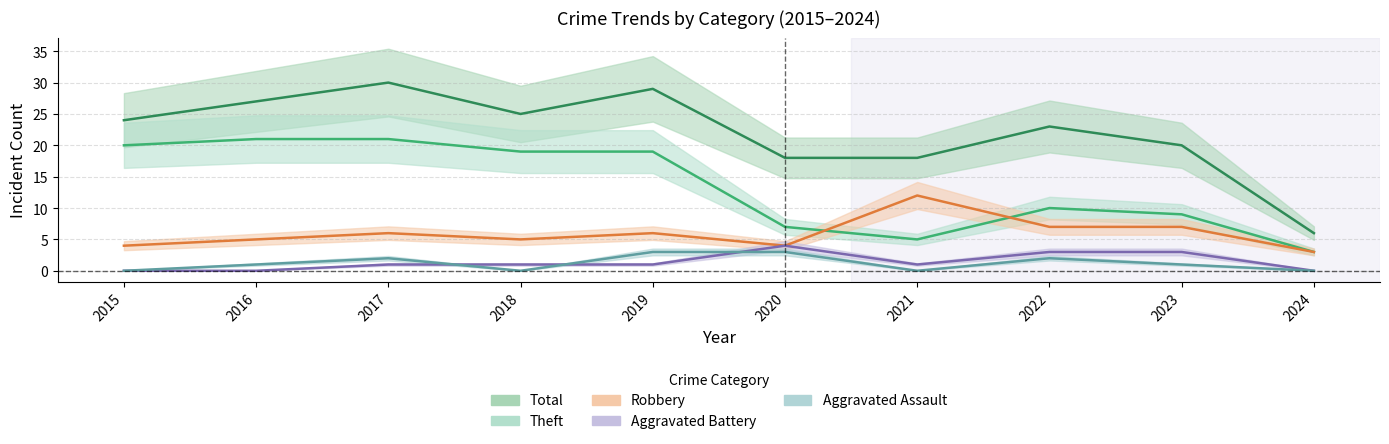

In Robbery, how many points are higher than both neighbors (excluding endpoints)?

3